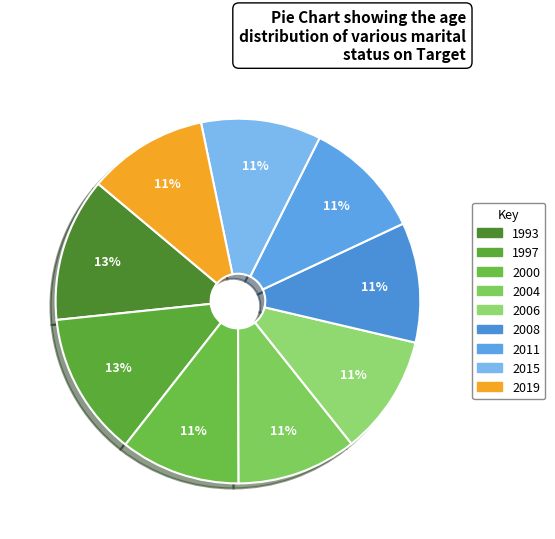

Between 2000 and 2011, which is larger?

2000